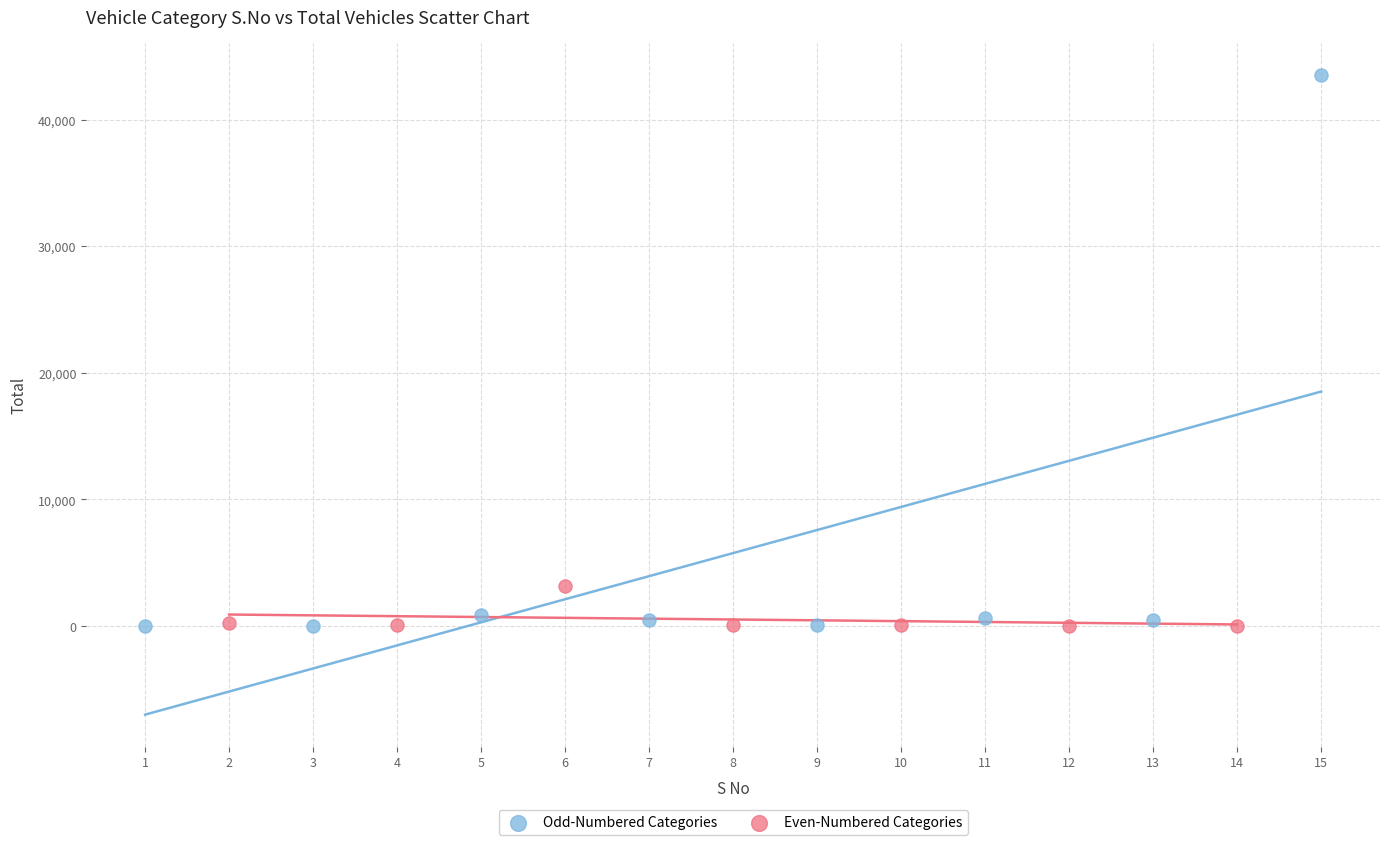

Which series reaches the maximum Y coordinate?

Odd-Numbered Categories